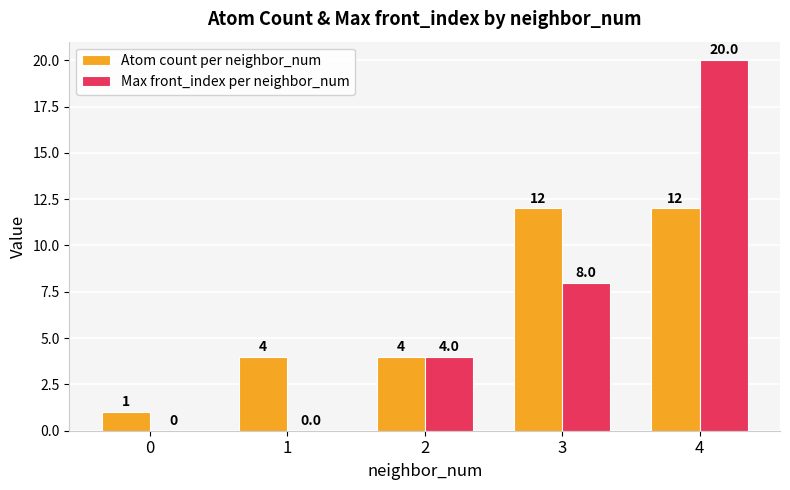

At which category is the sum across all series the highest?

4